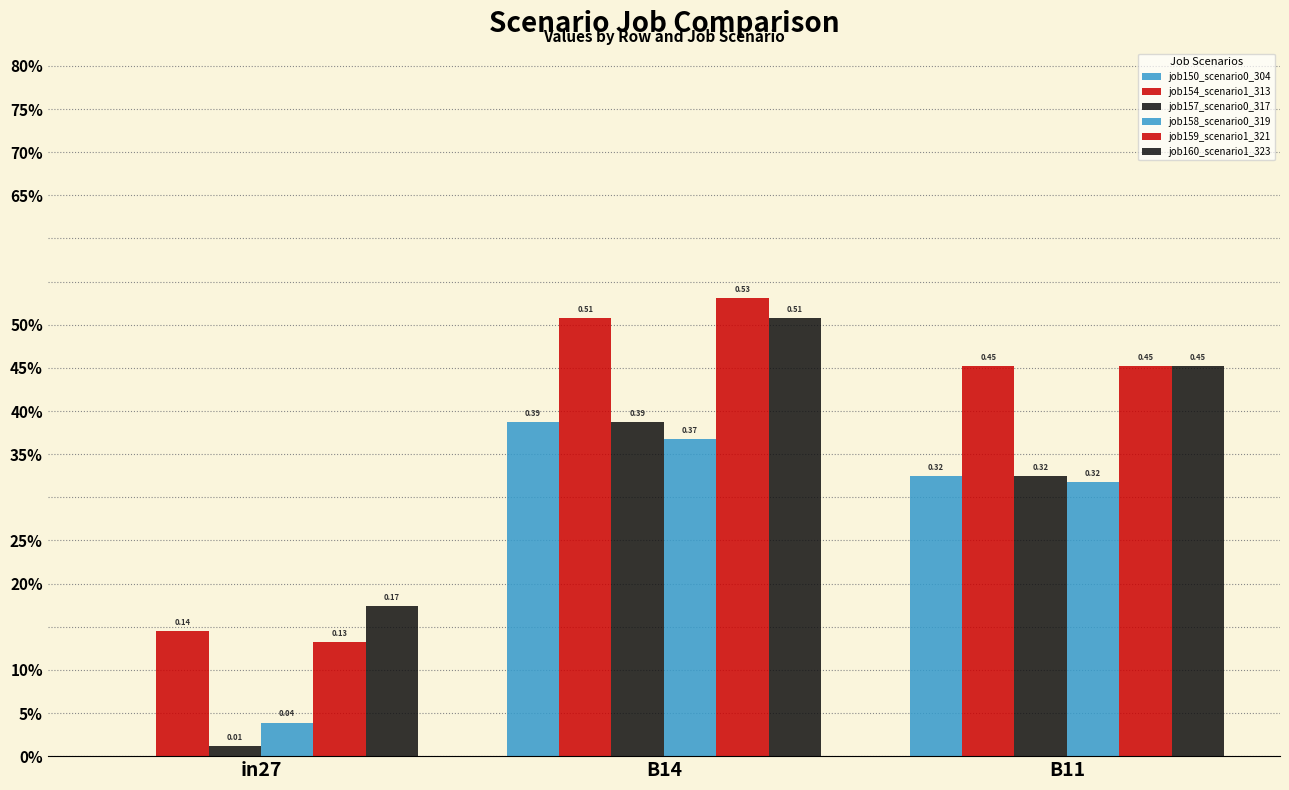

At in27, list the series in order from largest to smallest.

job160_scenario1_323, job154_scenario1_313, job159_scenario1_321, job158_scenario0_319, job157_scenario0_317, job150_scenario0_304